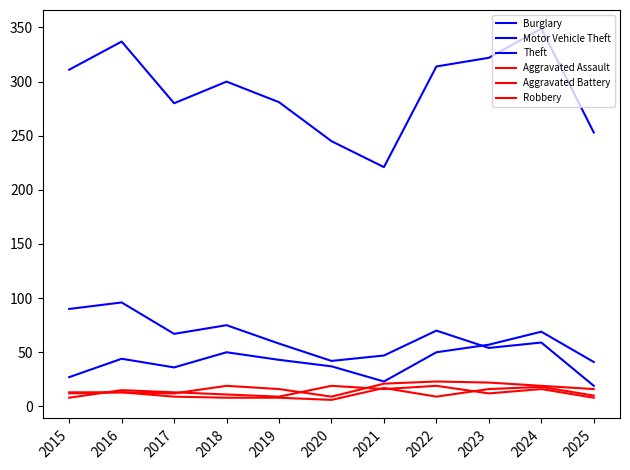

Does the chart display data point markers on the line(s)?

No